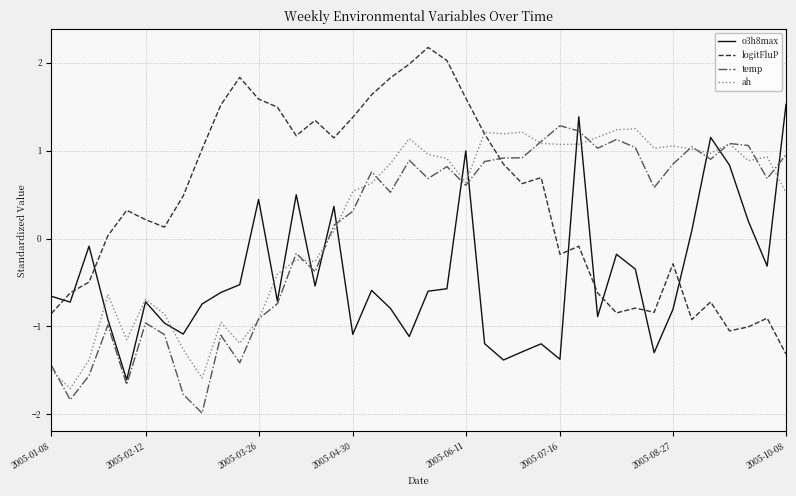

What is the maximum value shown in the chart?

2.2